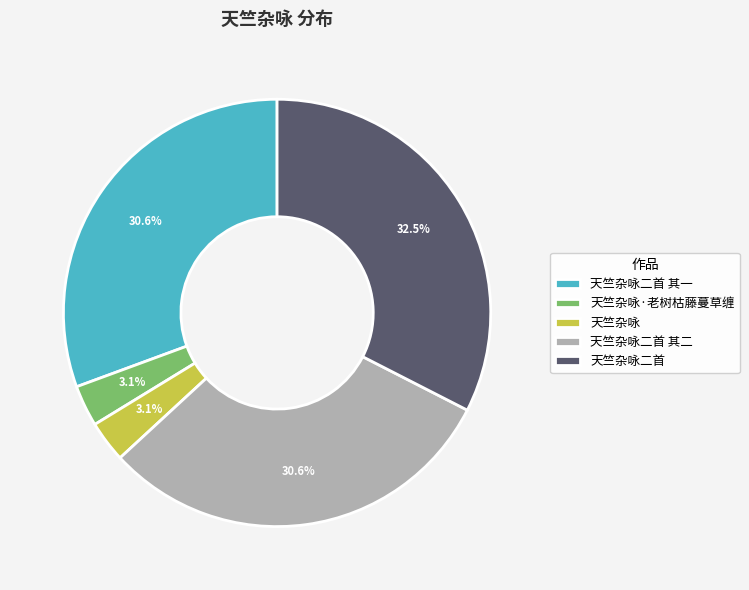

Is the sum of 天竺杂咏二首 其二 and 天竺杂咏 greater than half?

No